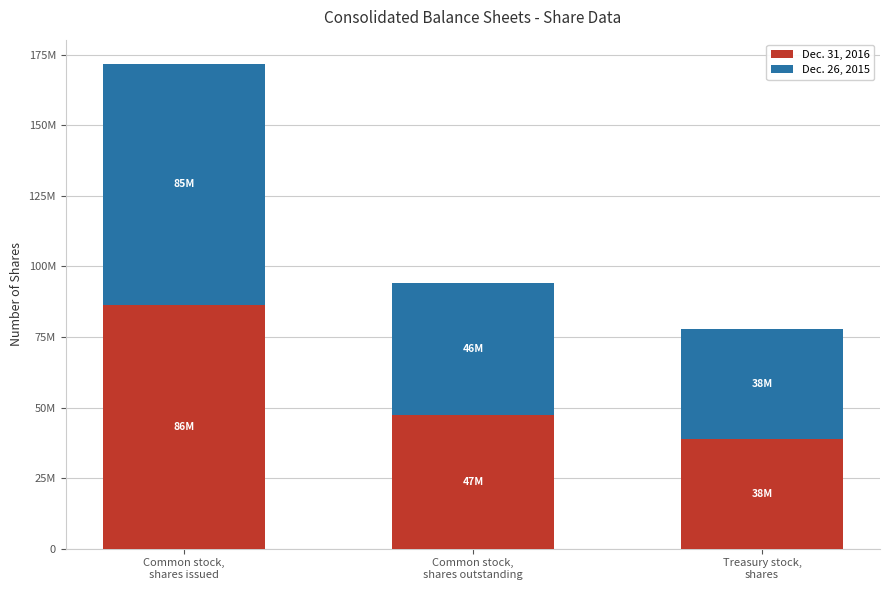

Are the bars horizontal?

No